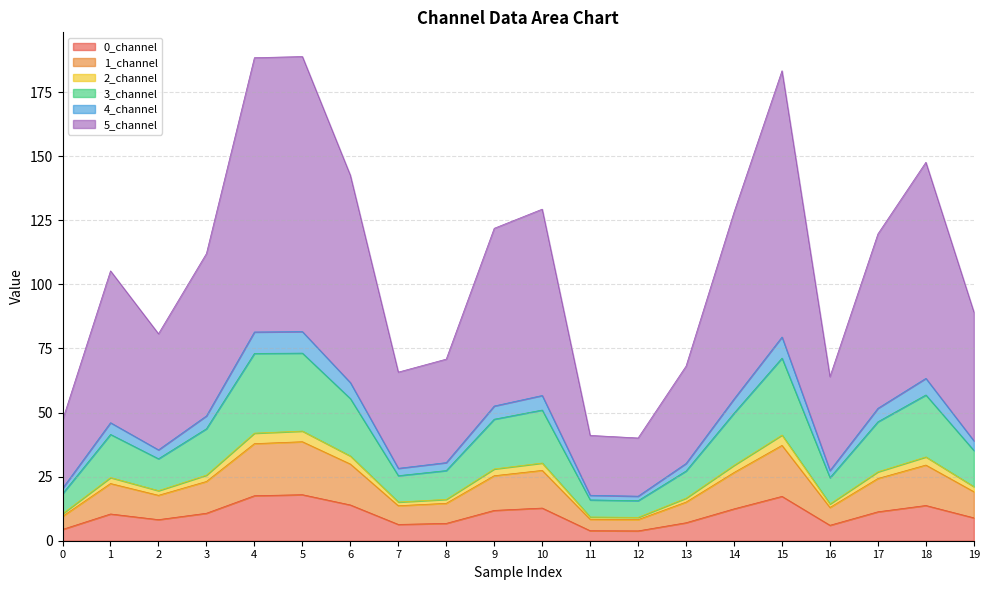

True or false: 3_channel and 5_channel cross at least once.

False